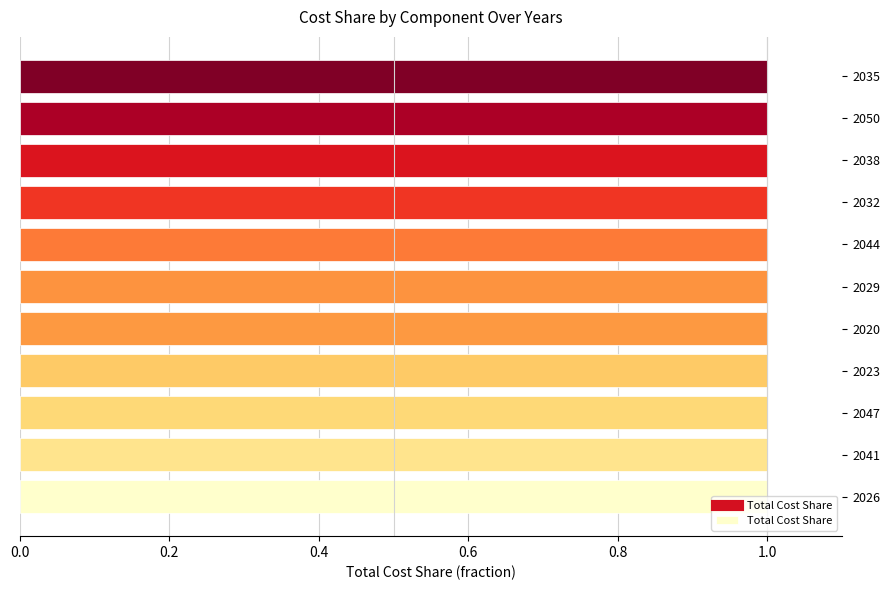

Approximately how many times larger is the value at 2029 compared to 2032?

1.0